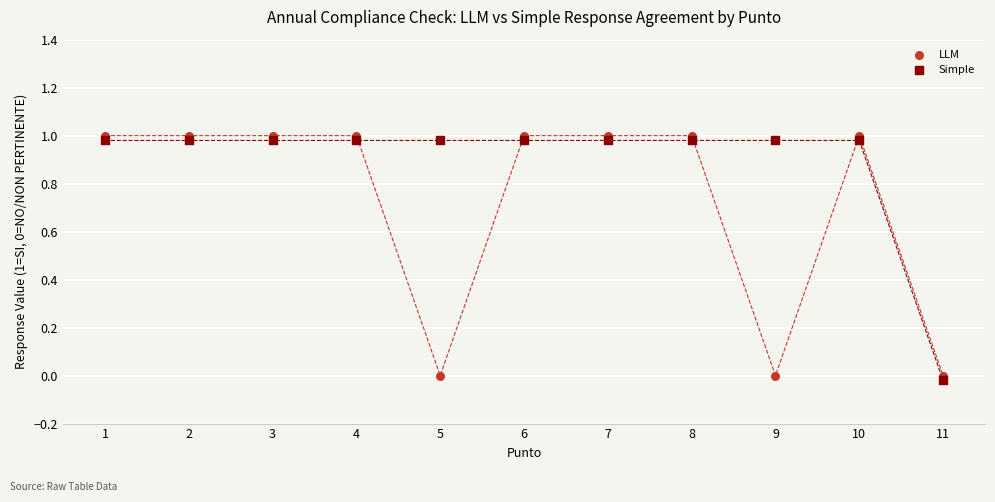

What is the X range (max minus min) for the scatter plot?

10.0